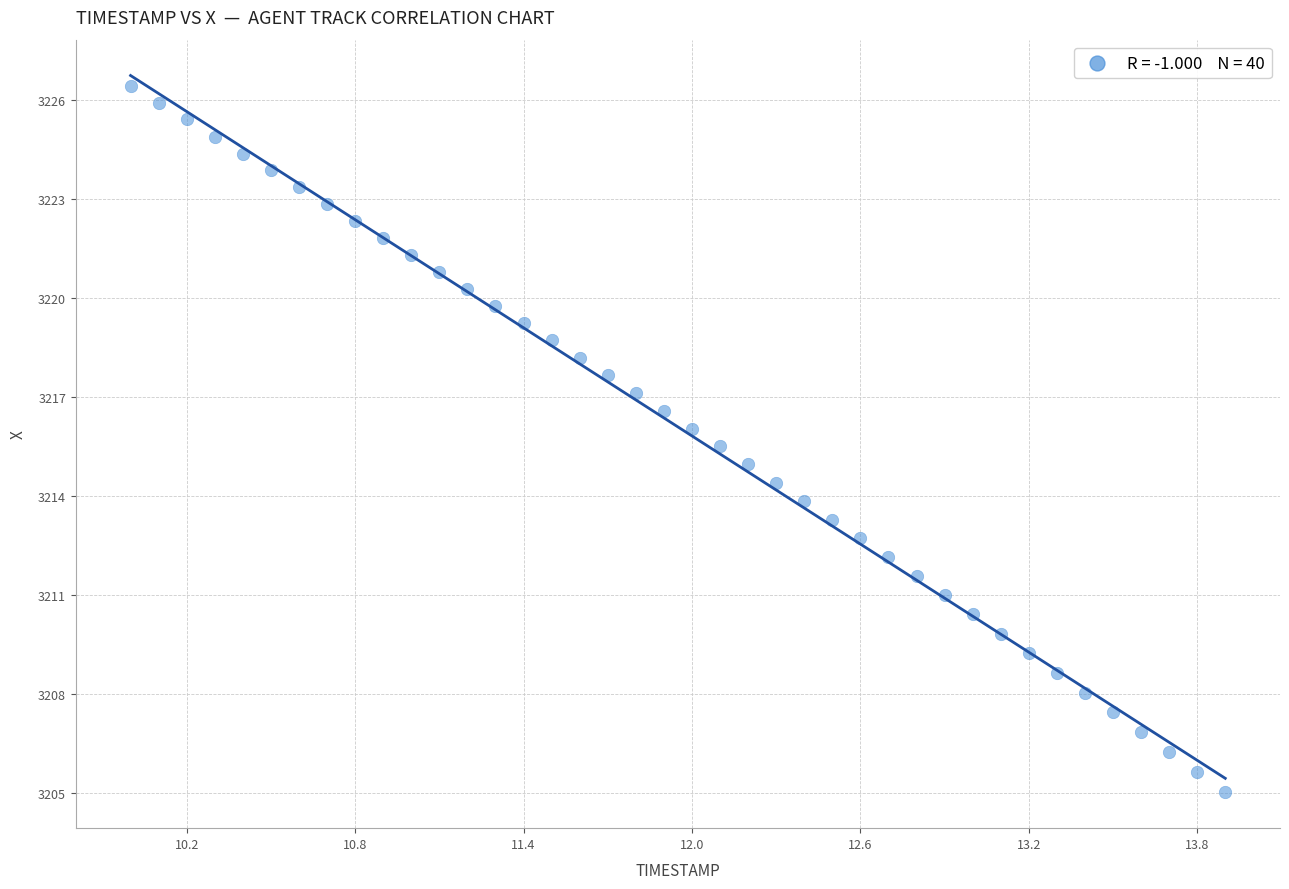

What is the range of X values (max minus min)?

3.9